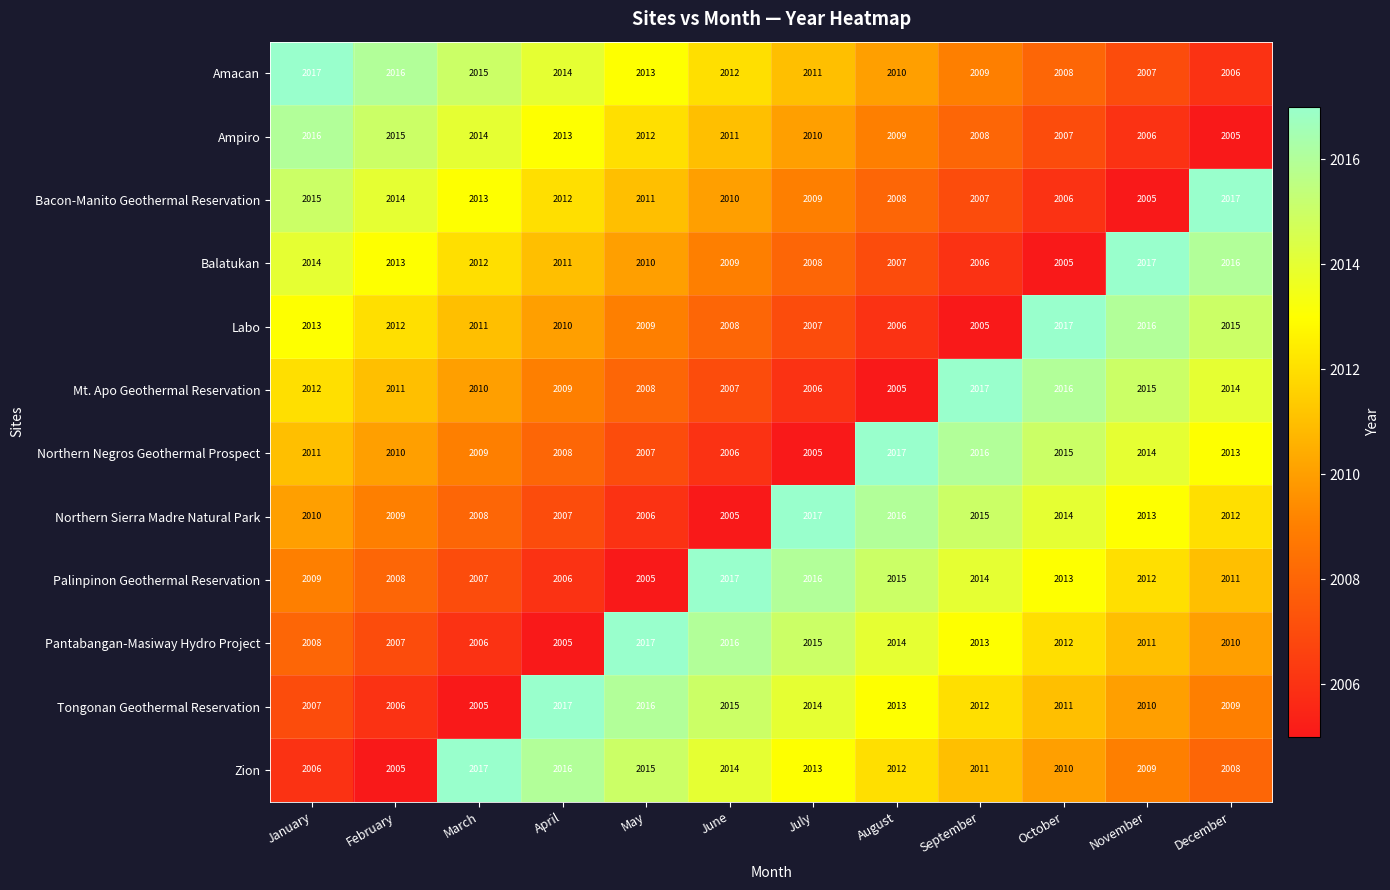

What is the total value across all series at September?

24133